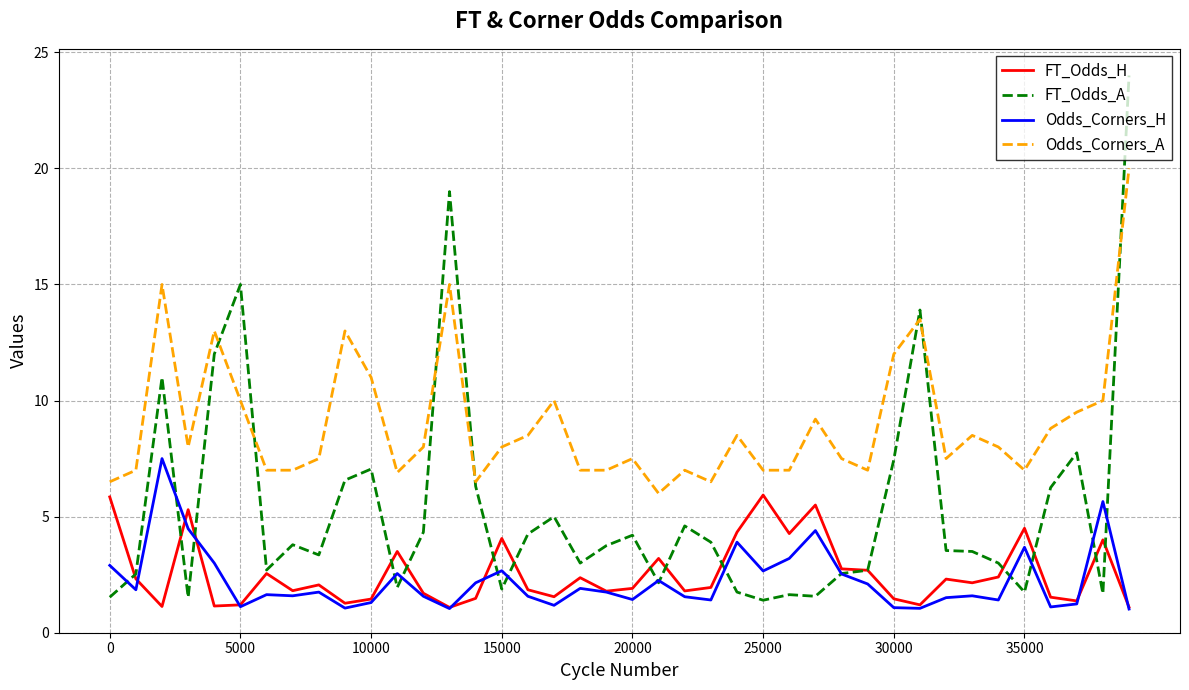

True or false: Odds_Corners_A and FT_Odds_H cross at least once.

False